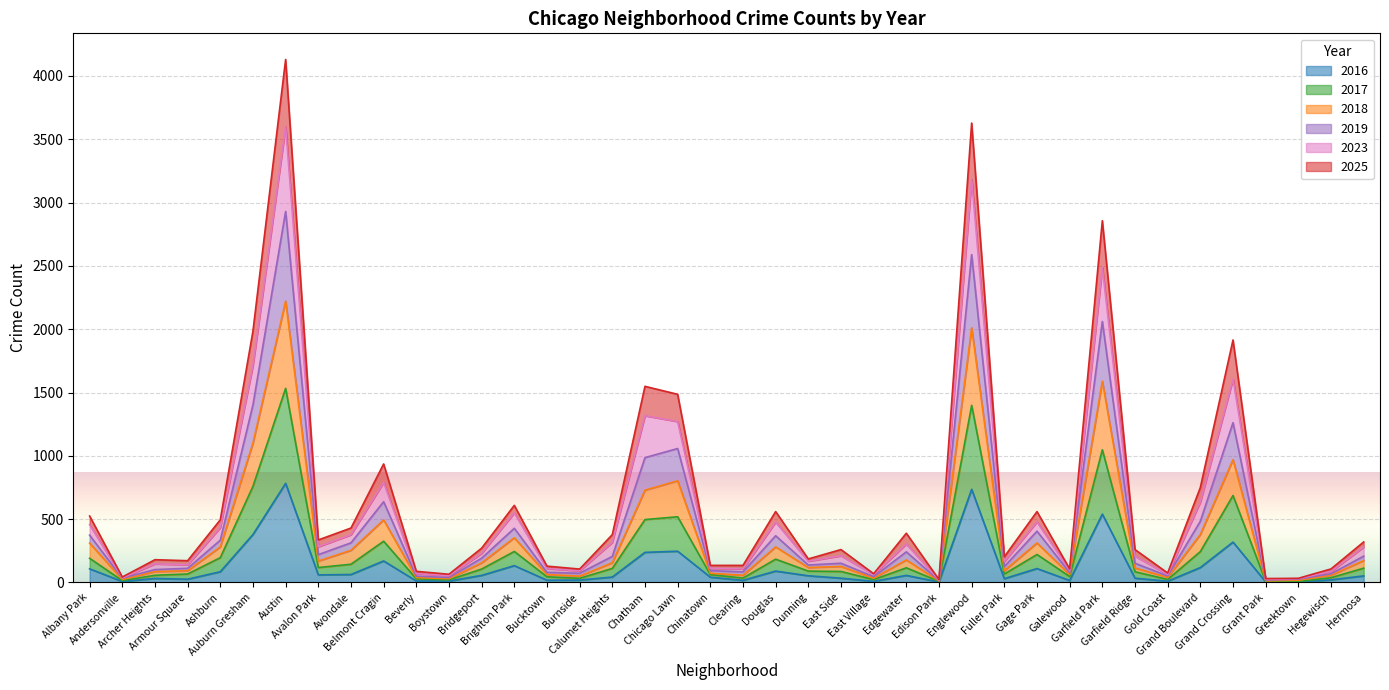

What is the highest value of the 2016 series?

783